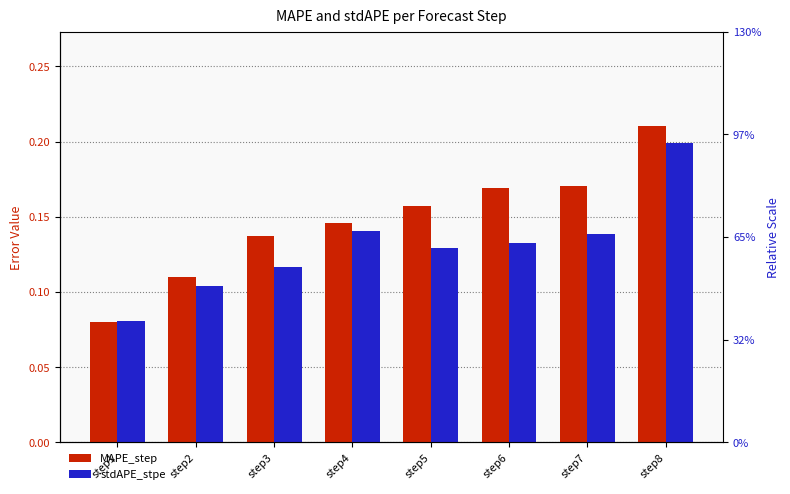

Is the value of stdAPE_stpe at step5 greater than the value of MAPE_step at step3?

No